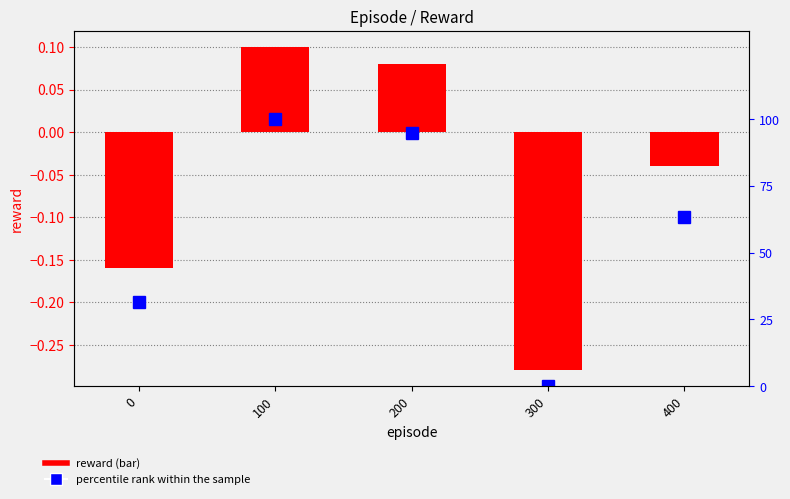

How many values in the percentile rank within the sample series are below 63?

2